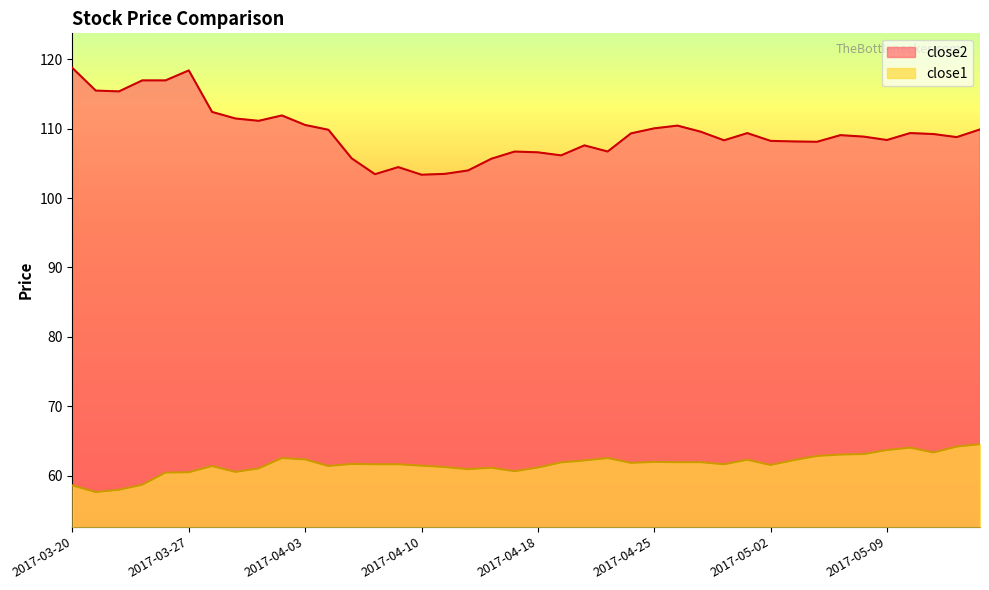

What position from the right is 2017-05-02?

10